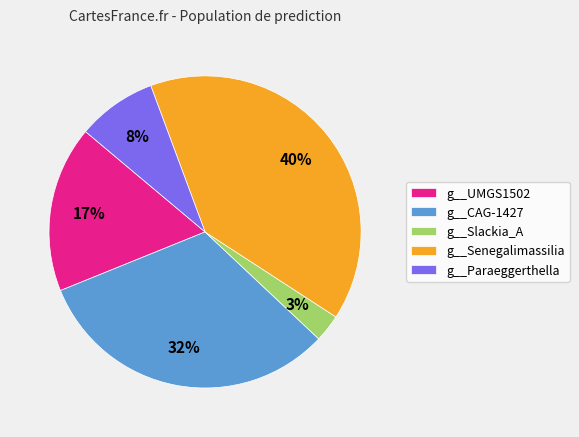

Does g__UMGS1502 represent more than half of the total?

No